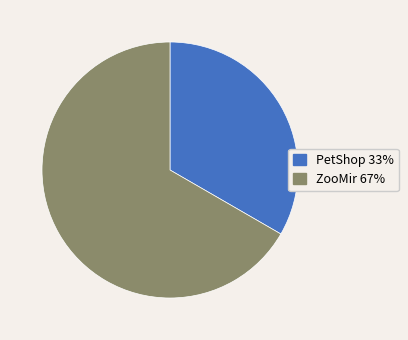

Is the sum of ZooMir and PetShop greater than half?

Yes